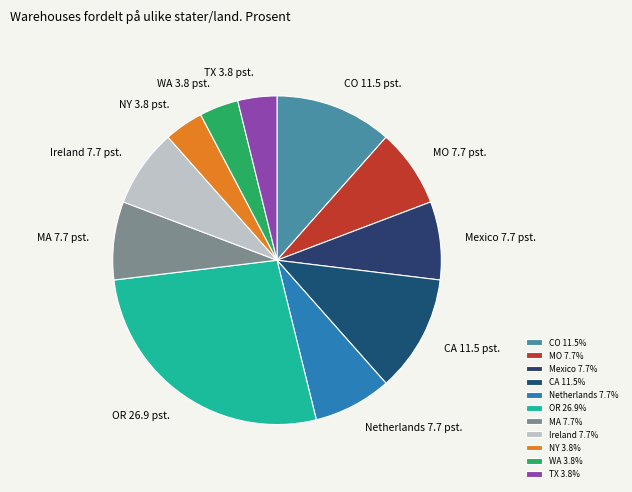

Approximately how many times larger is the value at TX compared to Netherlands?

0.5